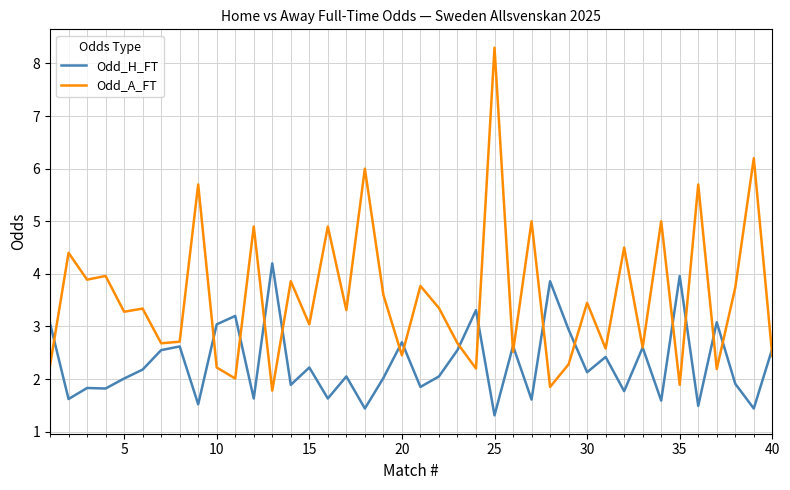

What is the average value of the Odd_A_FT series?

3.6